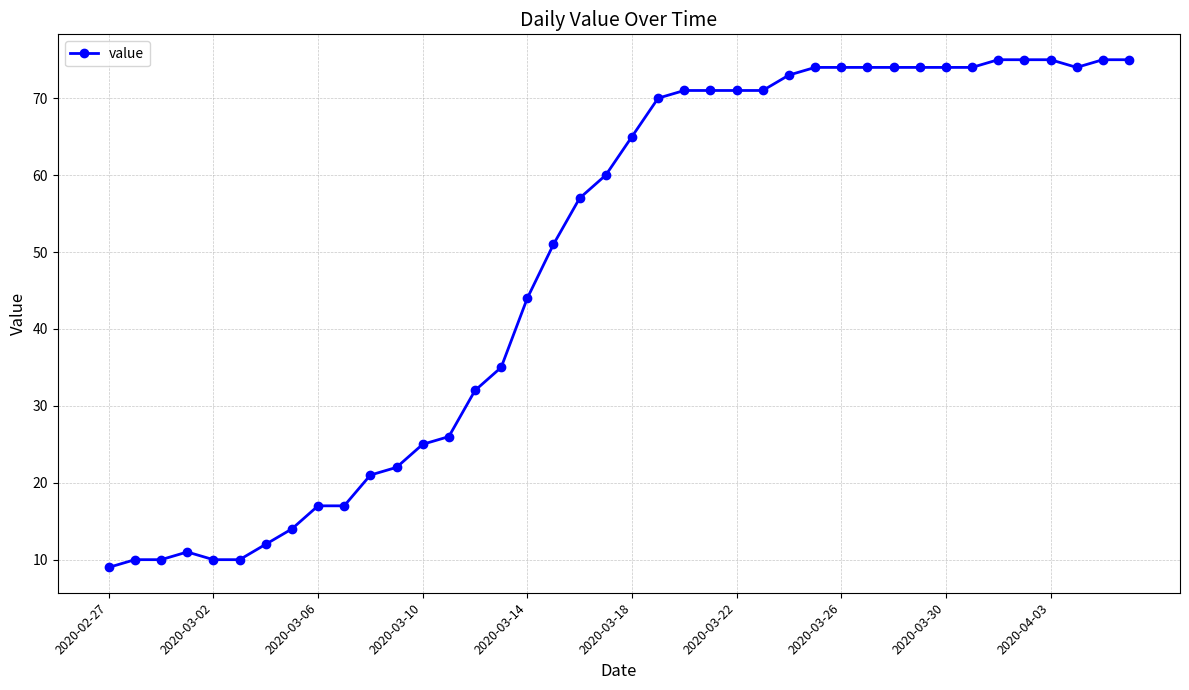

How many data points are less than 65?

20